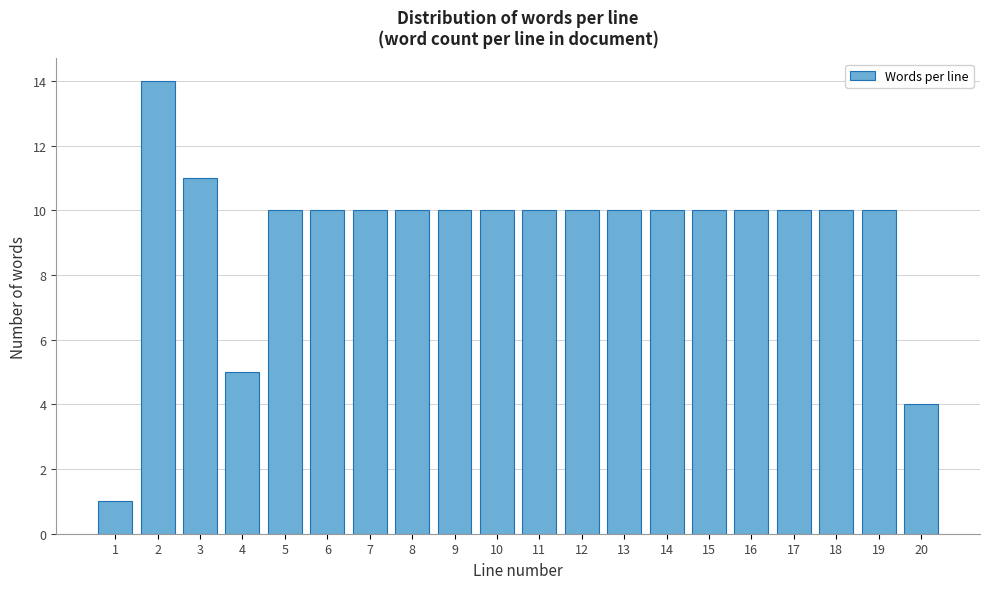

Reading left to right, list all the values displayed in this chart.

1	14	11	5	10	10	10	10	10	10	10	10	10	10	10	10	10	10	10	4